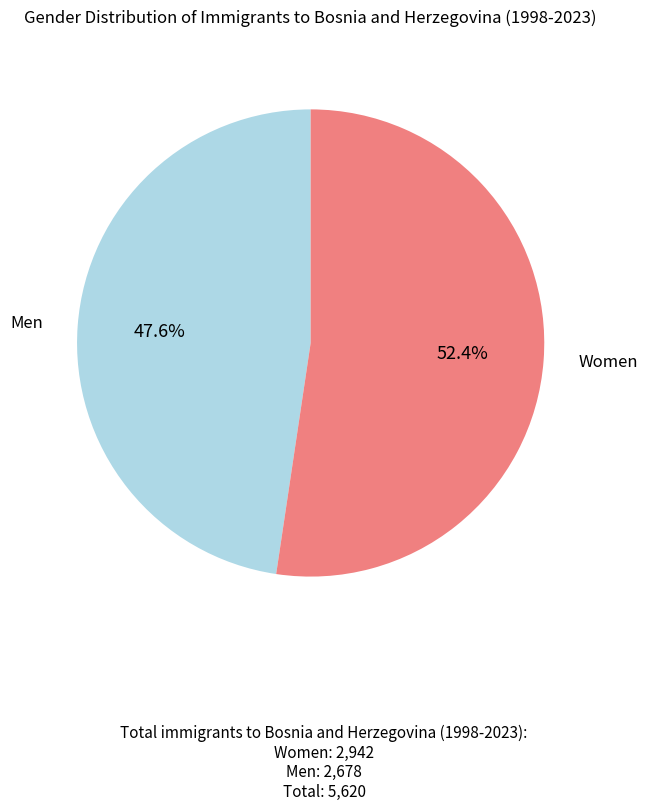

Is there a majority slice in this chart?

Yes